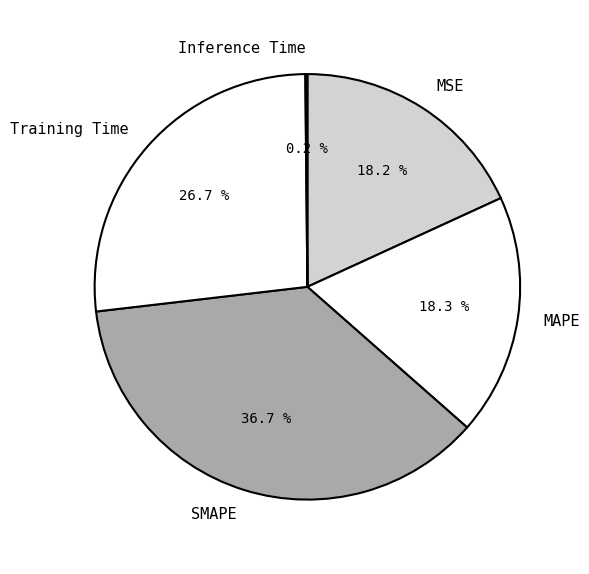

Which category has the biggest portion of the pie?

SMAPE